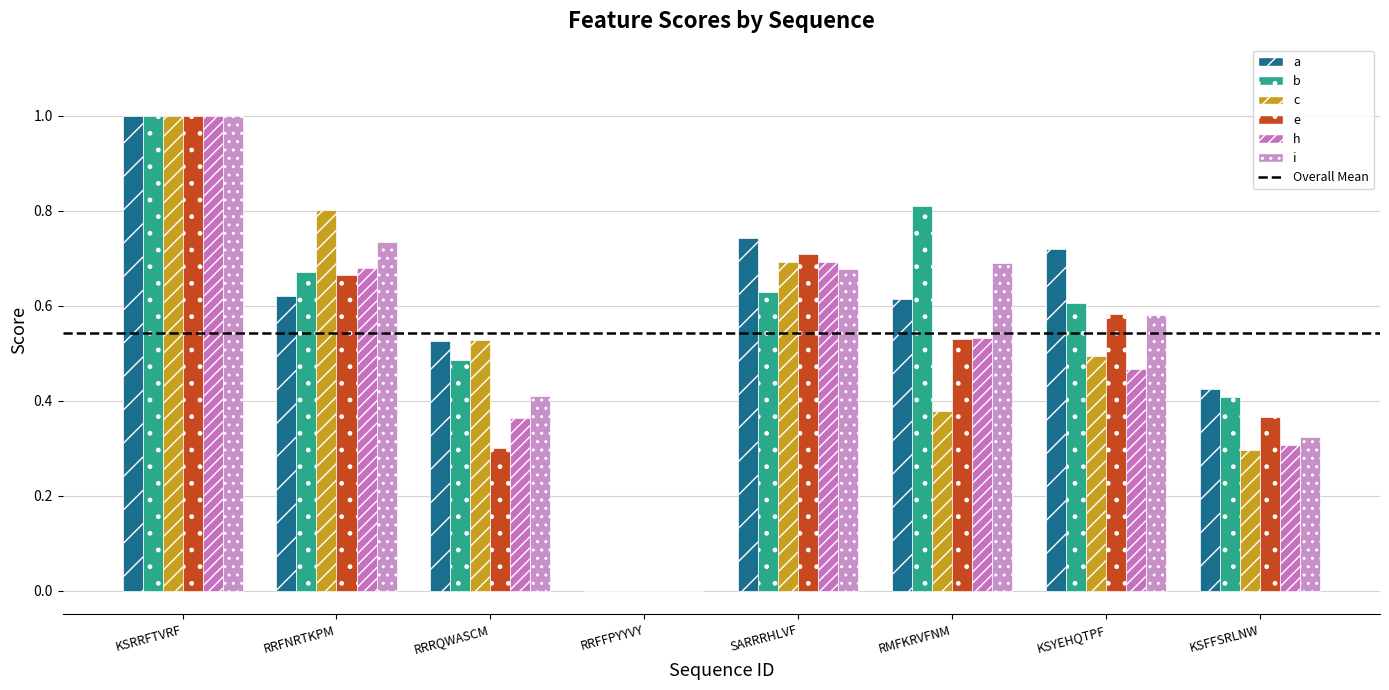

What is the difference between the i values at KSYEHQTPF and RRFFPYYVY?

0.6